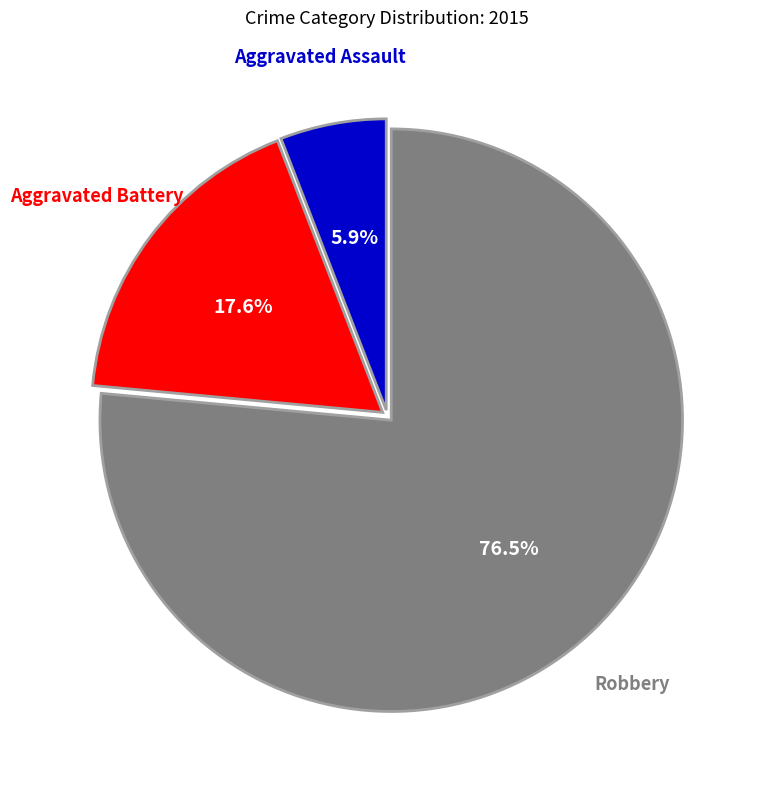

Rank the categories by value from lowest to highest.

Aggravated Assault, Aggravated Battery, Robbery